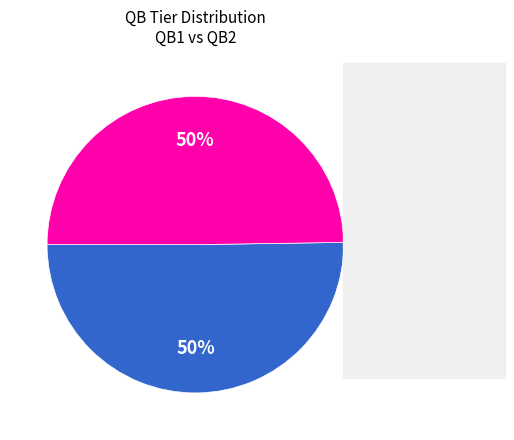

To the nearest percent, what is the average slice percentage?

50%